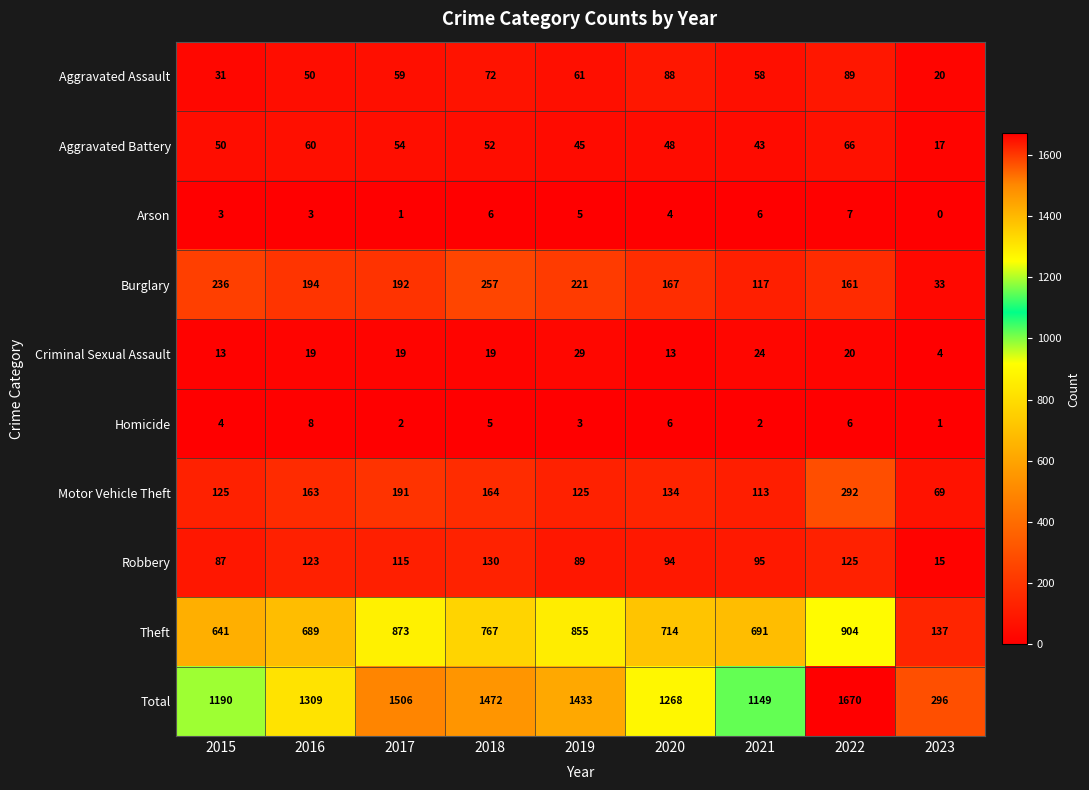

Where is Homicide nearest to the value 4?

2015